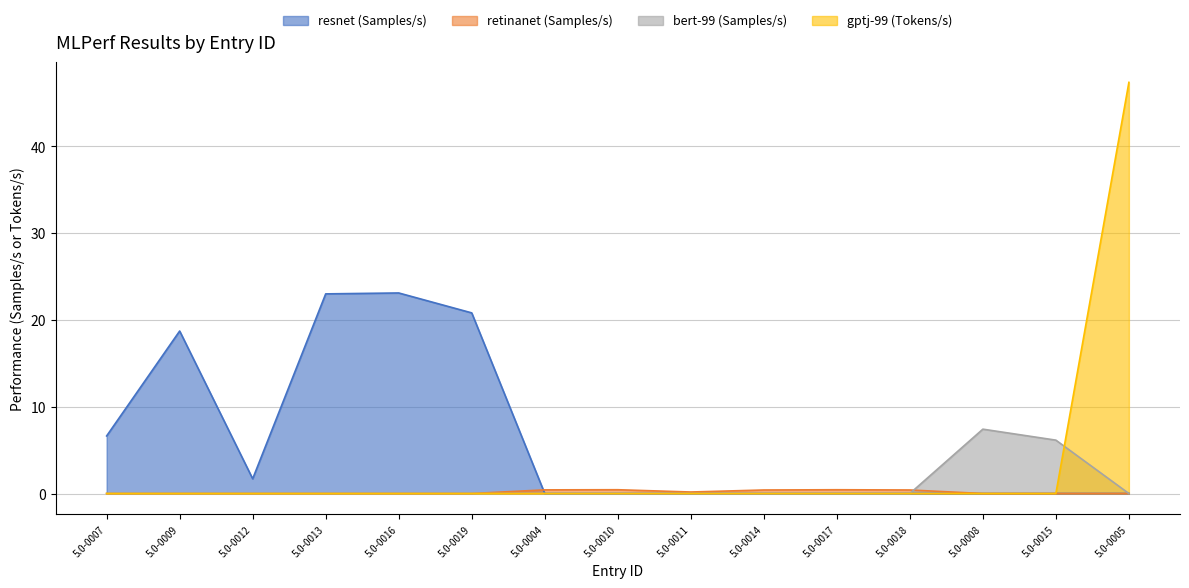

Between 5.0-0005 and 5.0-0017, which is larger?

5.0-0005